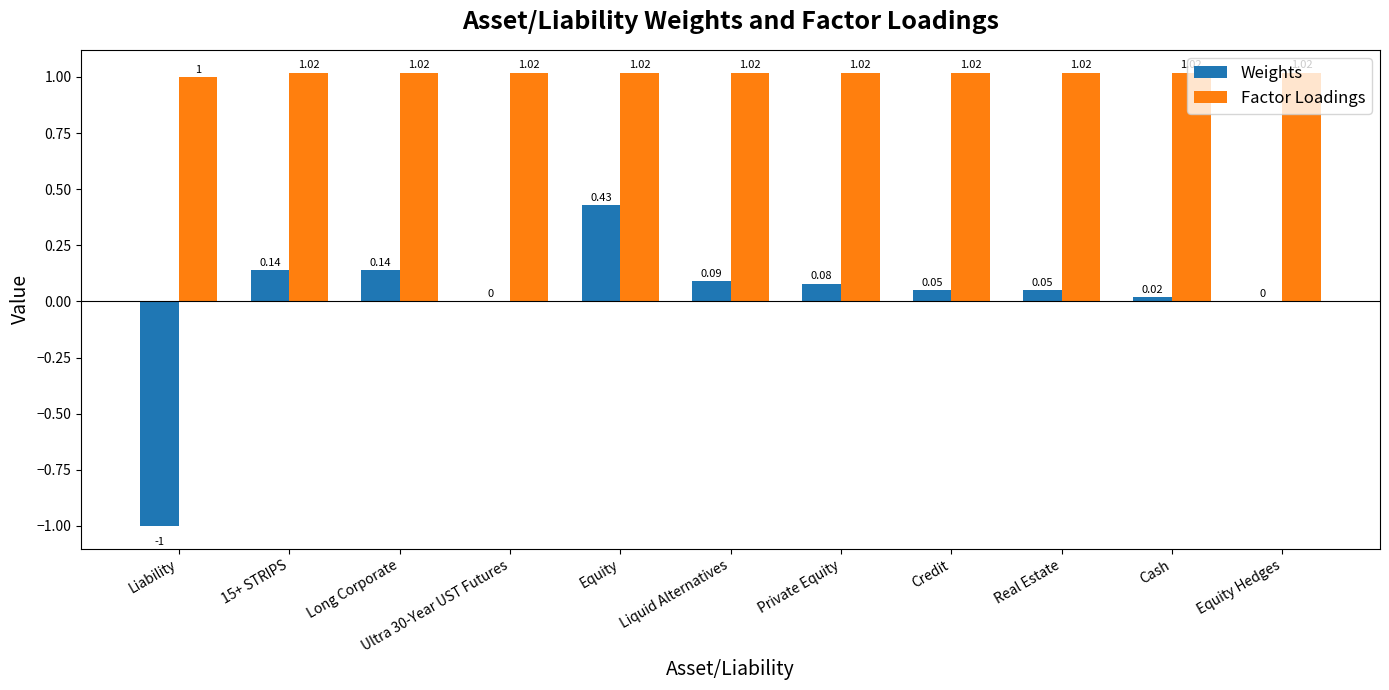

How many values in the Factor Loadings series exceed 1?

10